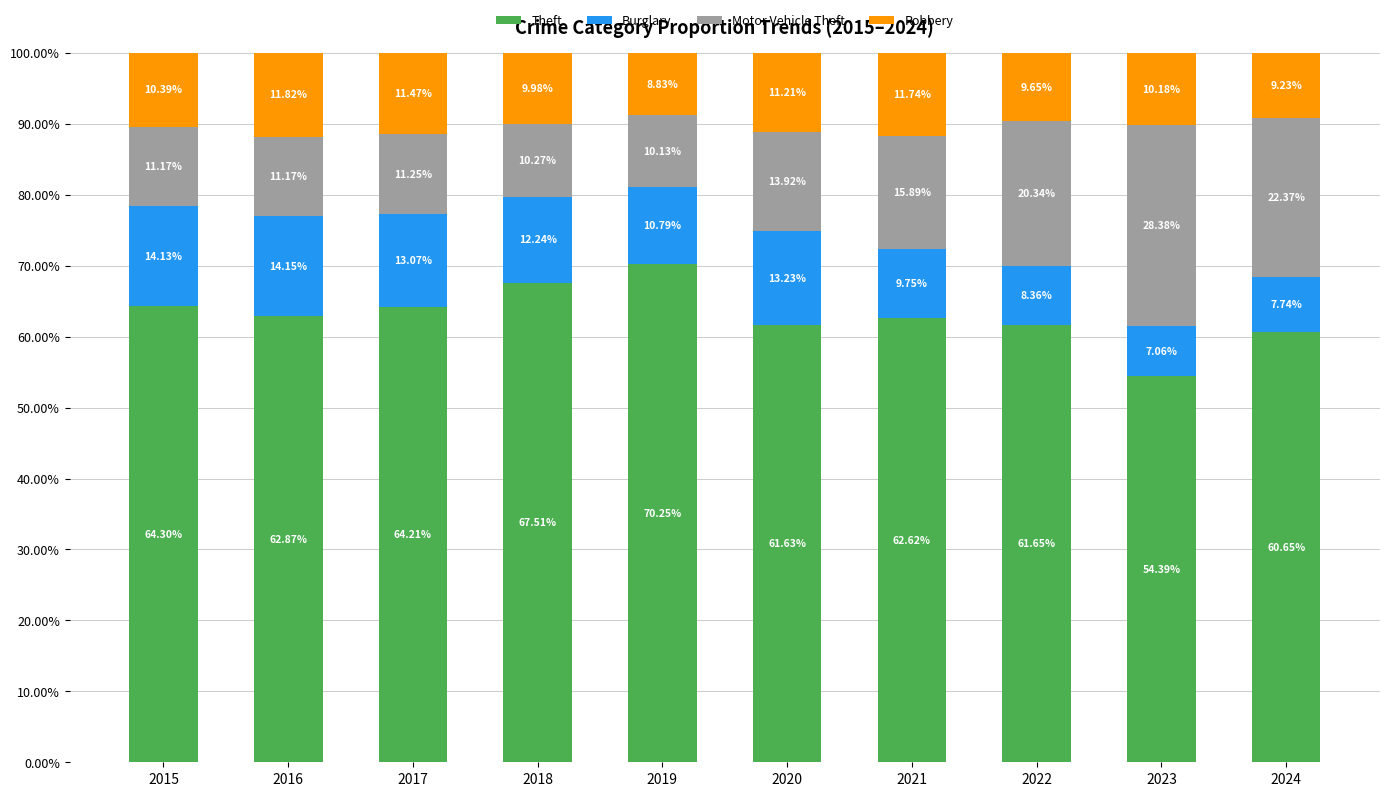

What are all the series names shown in the legend?

Theft, Burglary, Motor Vehicle Theft, Robbery